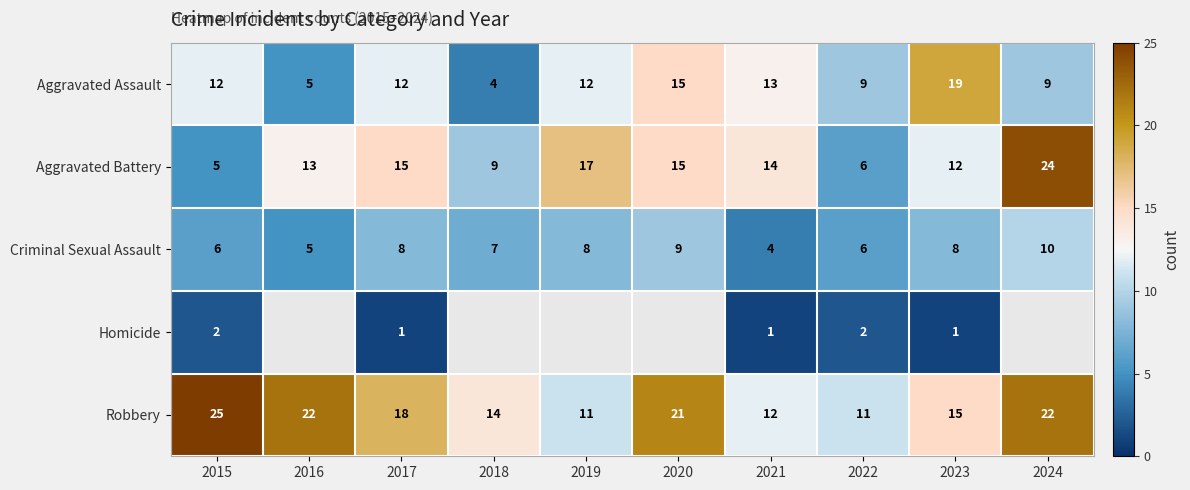

What is the total value across all series at 2022?

34